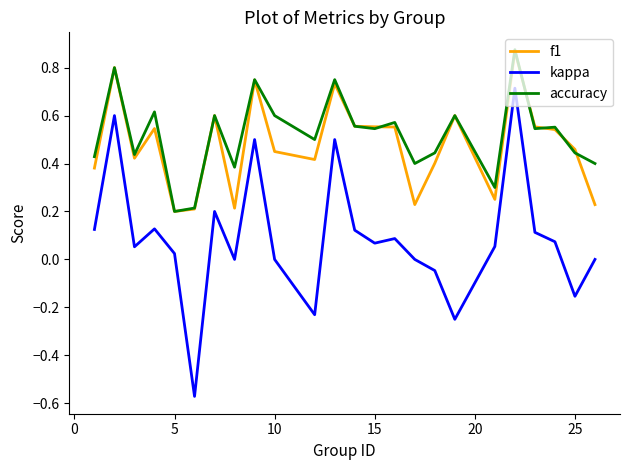

True or false: kappa and accuracy cross at least once.

False